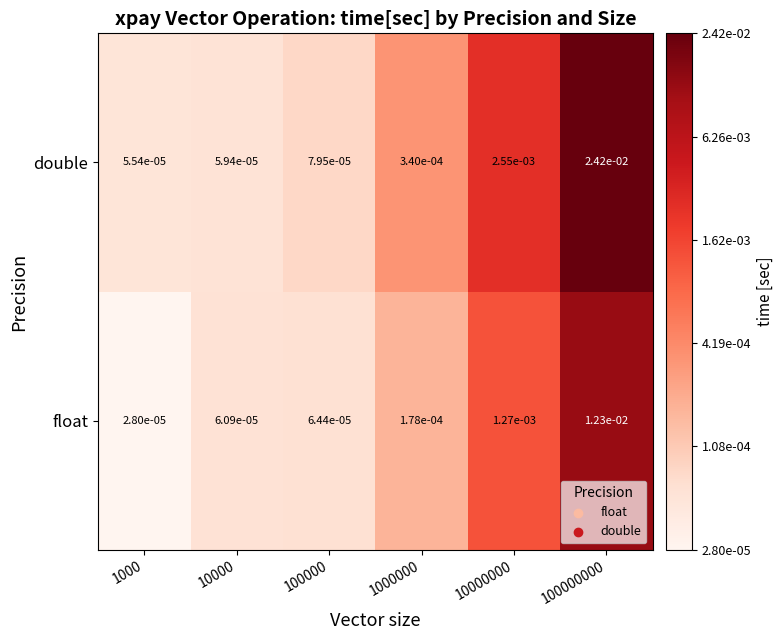

Which series has the largest range (max minus min)?

double